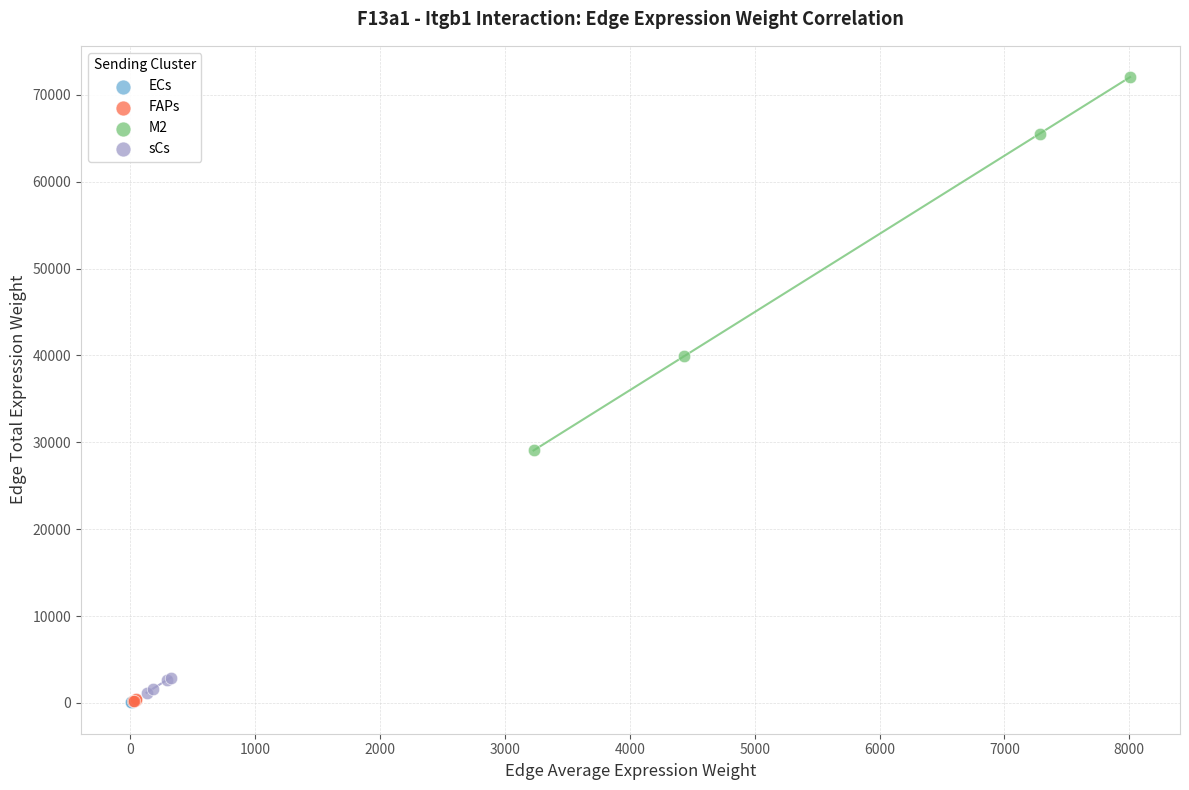

Which series has the widest spread of Y values?

M2